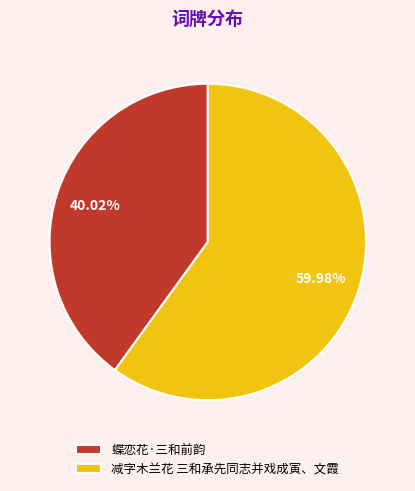

Which slice is the smallest?

蝶恋花·三和前韵